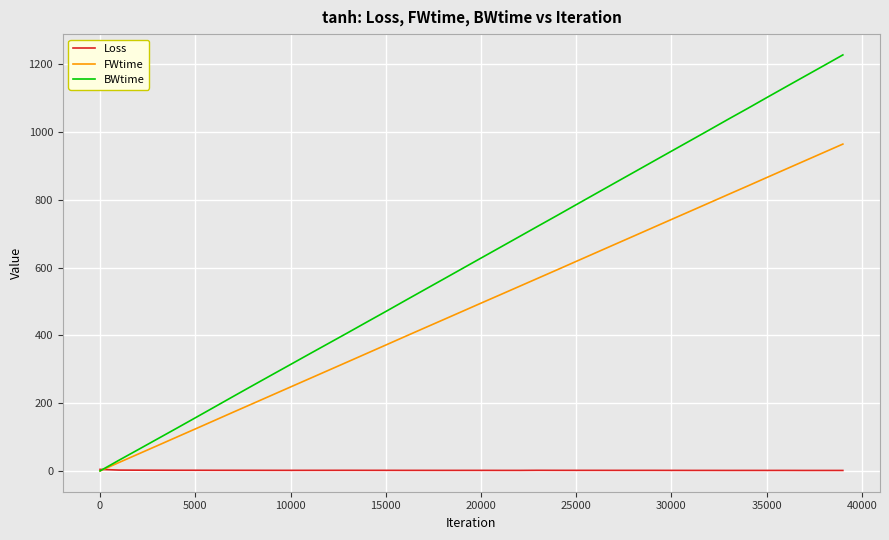

List the series in order of their peak value, lowest first.

Loss, FWtime, BWtime